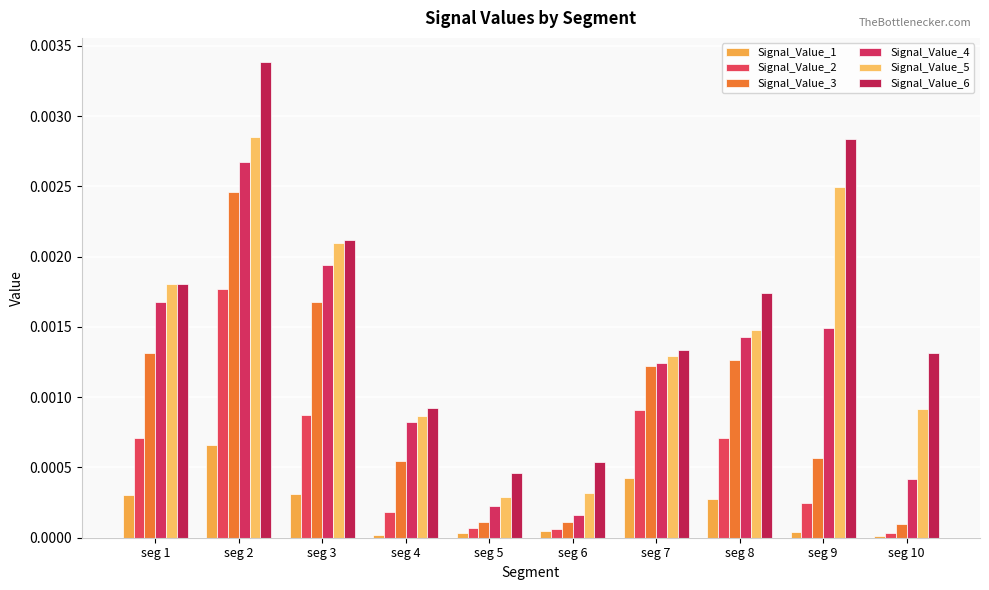

Which series has the largest range (max minus min)?

Signal_Value_6